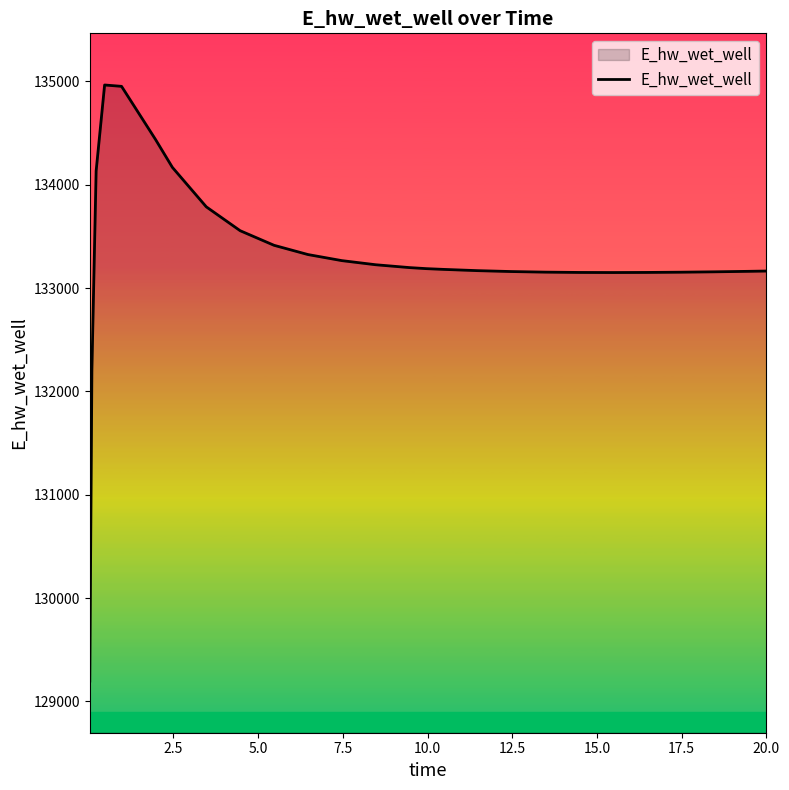

What is the difference between the maximum and minimum values?

5770.0